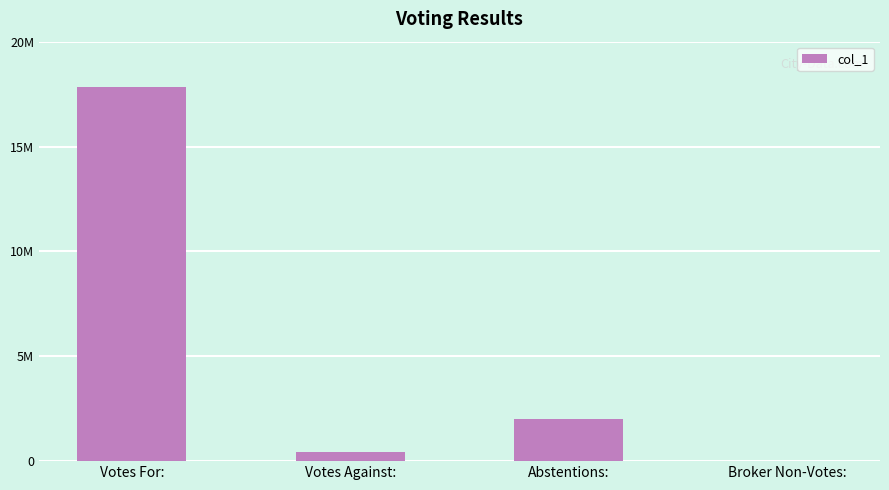

What is the average value?

5072876